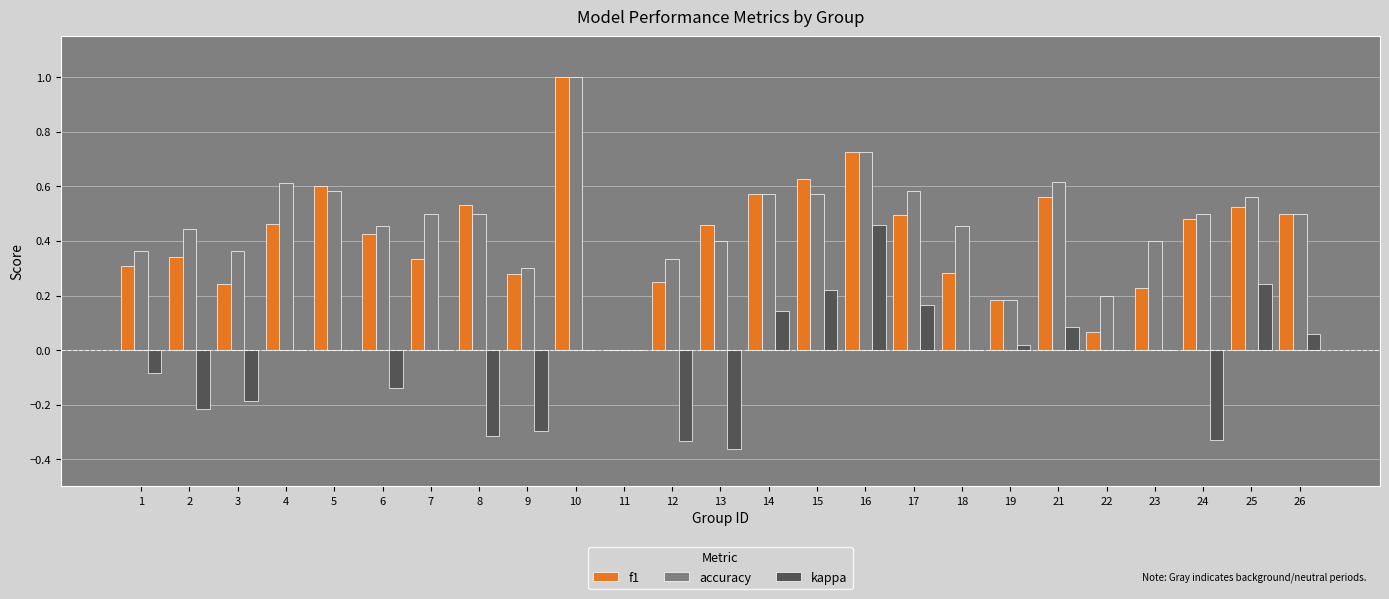

Which category has the highest value across all series?

10